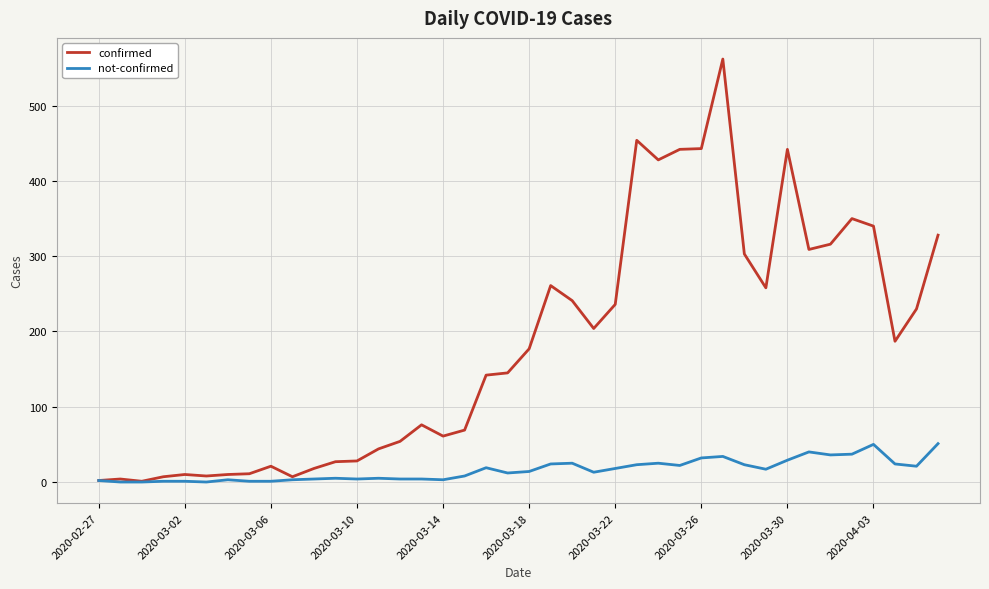

Rank the series by their maximum value, from lowest to highest.

not-confirmed, confirmed